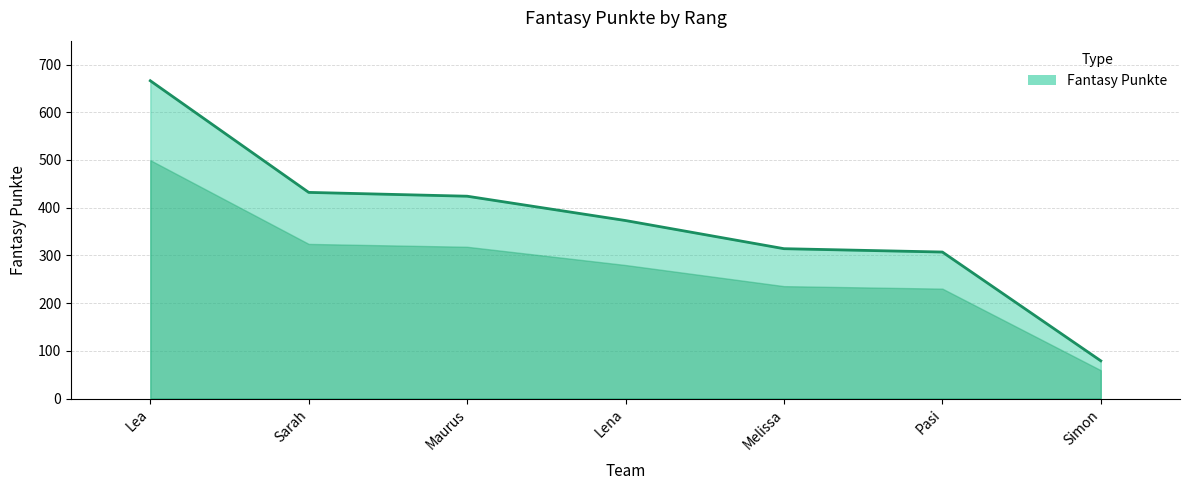

List the labels in order of value, largest first.

Lea, Sarah, Maurus, Lena, Melissa, Pasi, Simon